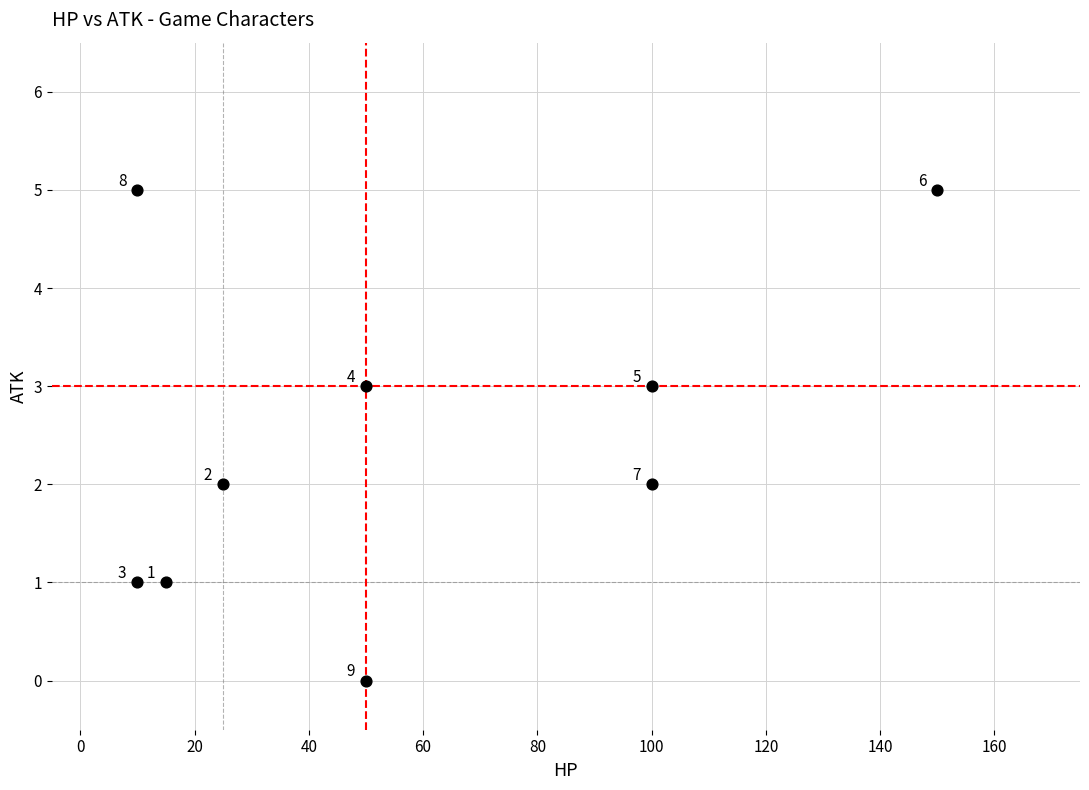

What is the range of X values (max minus min)?

140